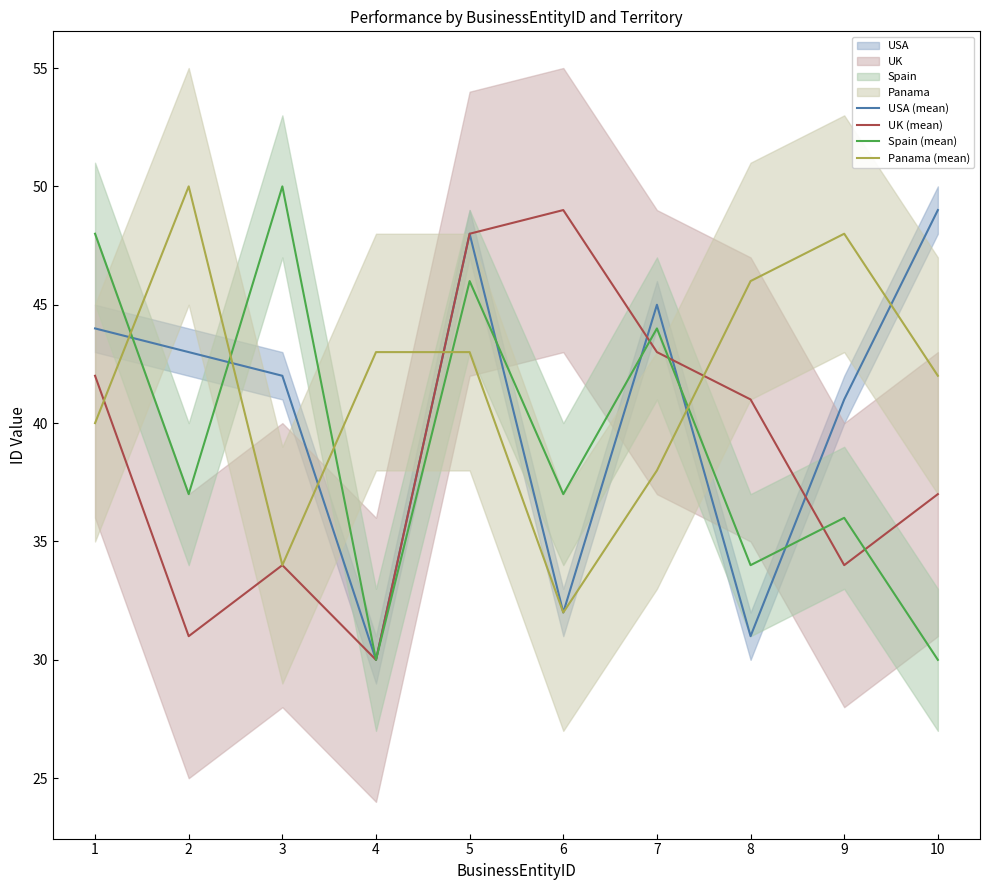

Reading left to right, extract all data points from this chart.

USA (mean): 1=44	2=43	3=42	4=30	5=48	6=32	7=45	8=31	9=41	10=49
UK (mean): 1=42	2=31	3=34	4=30	5=48	6=49	7=43	8=41	9=34	10=37
Spain (mean): 1=48	2=37	3=50	4=30	5=46	6=37	7=44	8=34	9=36	10=30
Panama (mean): 1=40	2=50	3=34	4=43	5=43	6=32	7=38	8=46	9=48	10=42